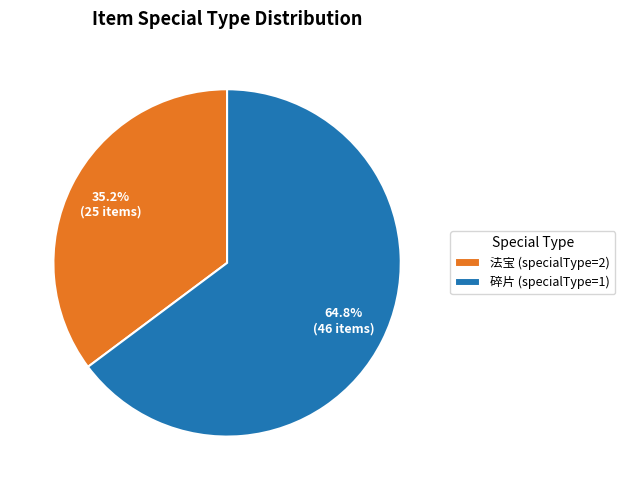

Is 法宝 (specialType=2) the majority of the pie?

No